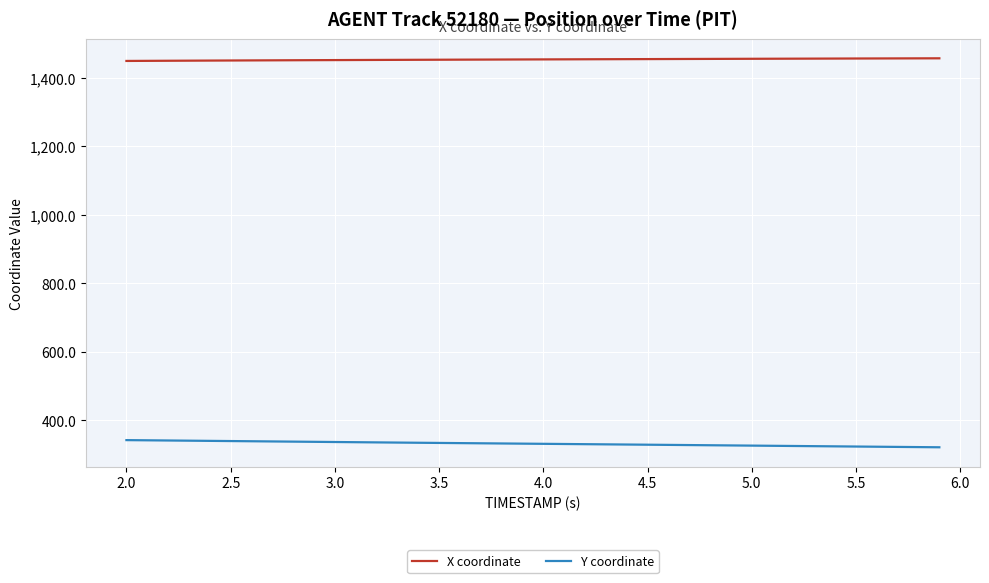

What is the smallest value displayed?

321.5